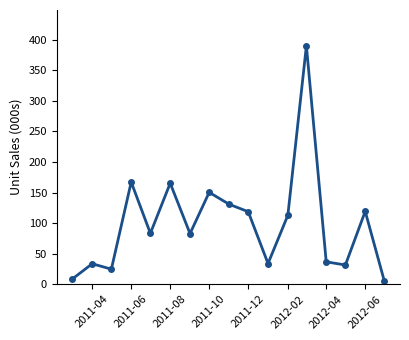

What is the maximum value shown in the chart?

390.0